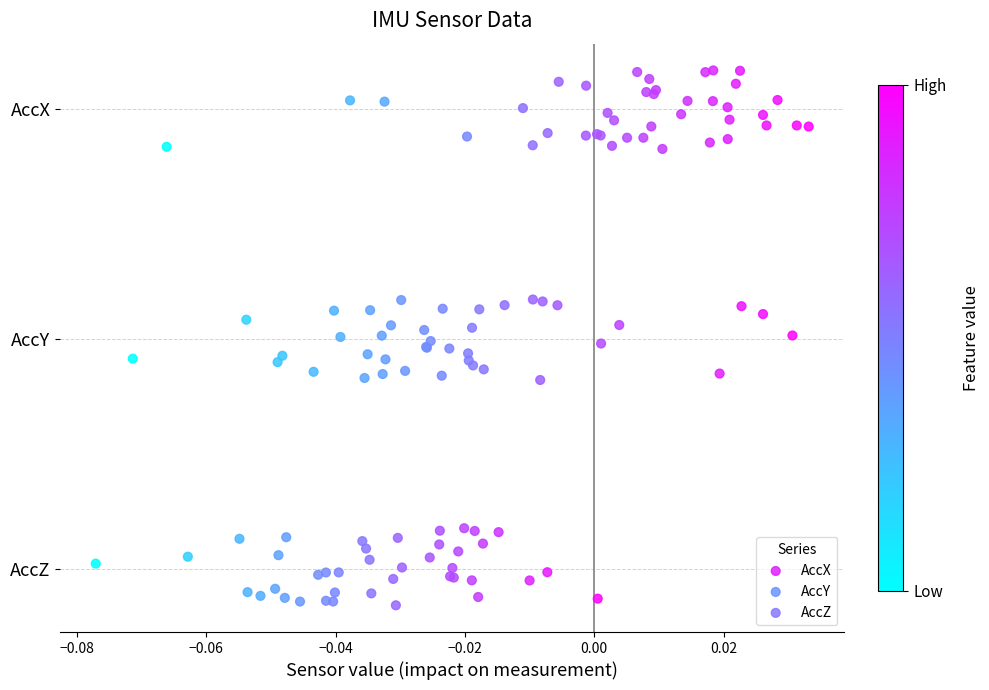

What are all the series names shown in the legend?

AccX, AccY, AccZ